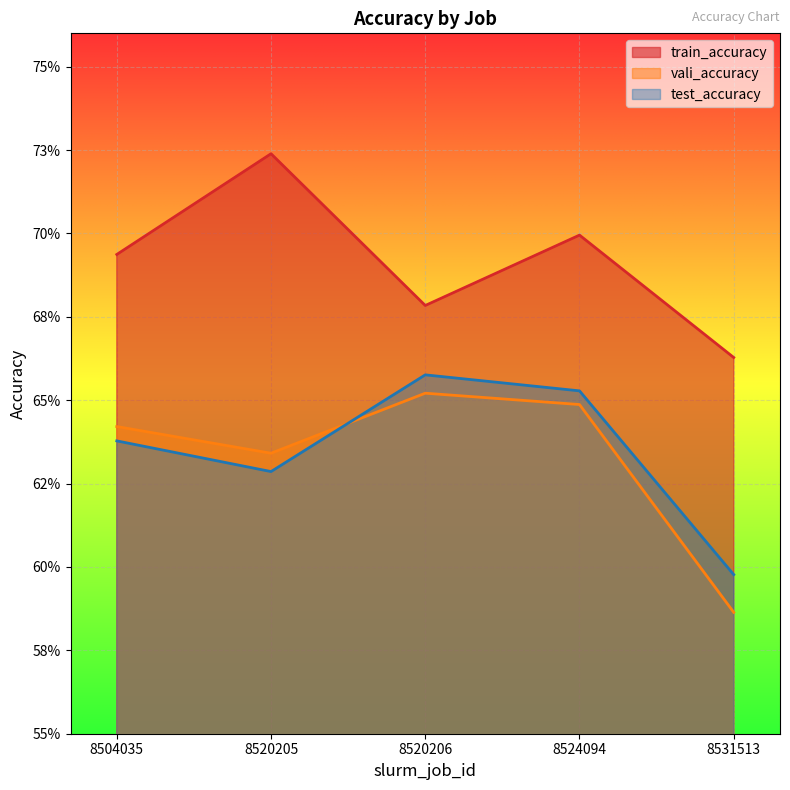

Count the number of data series in this chart.

3